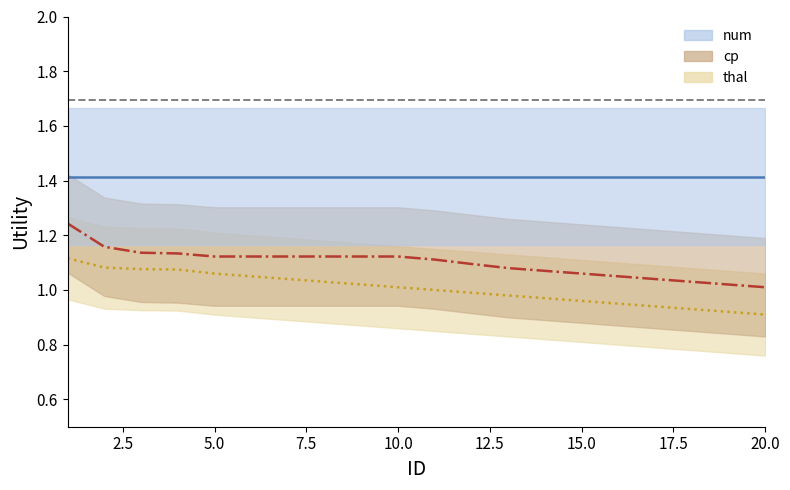

What is the smallest value displayed?

0.9